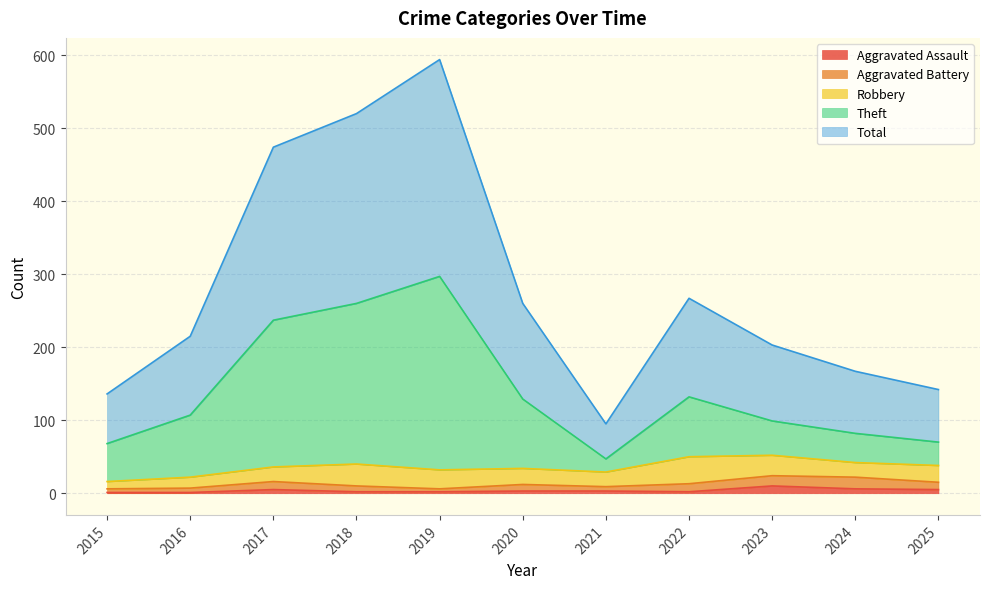

True or false: Theft and Aggravated Assault cross at least once.

False